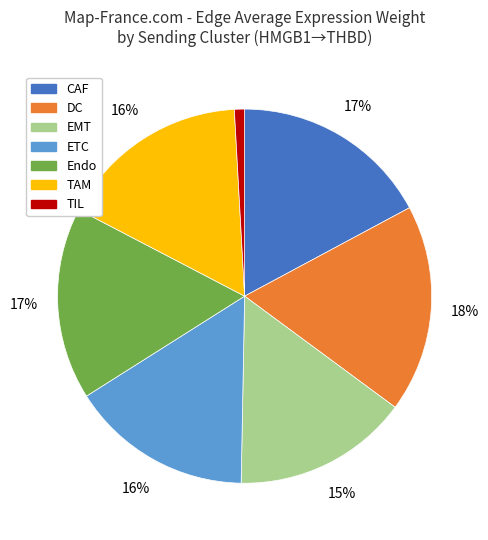

What percentage is the TAM slice, to the nearest percent?

16%